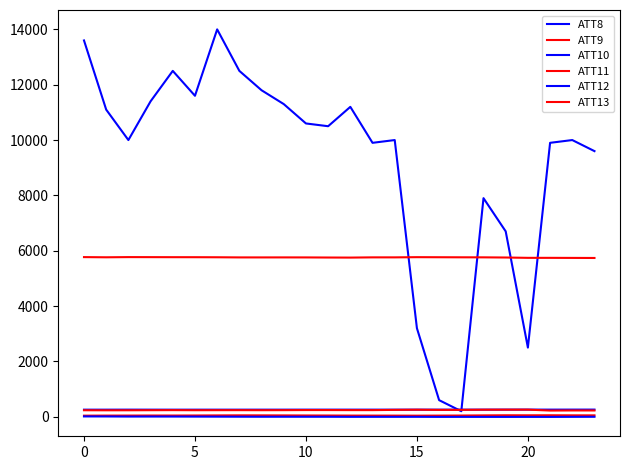

Where is the first local maximum for ATT12?

5